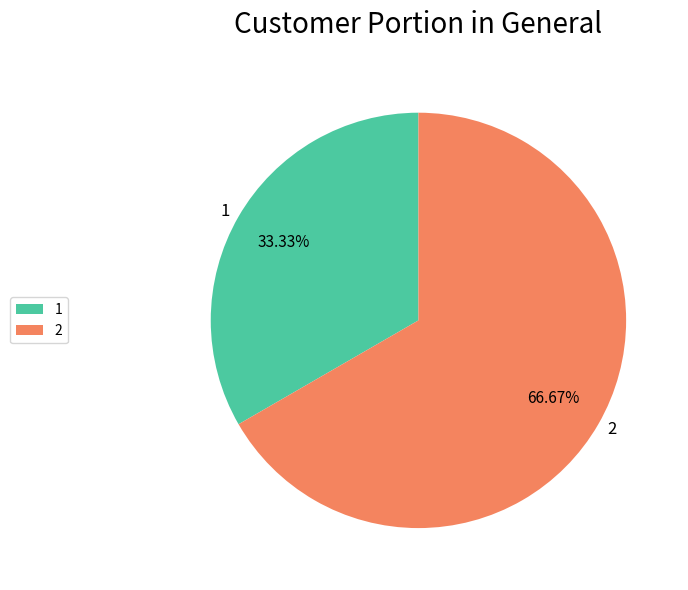

What percentage is the 1 slice, to the nearest percent?

33%